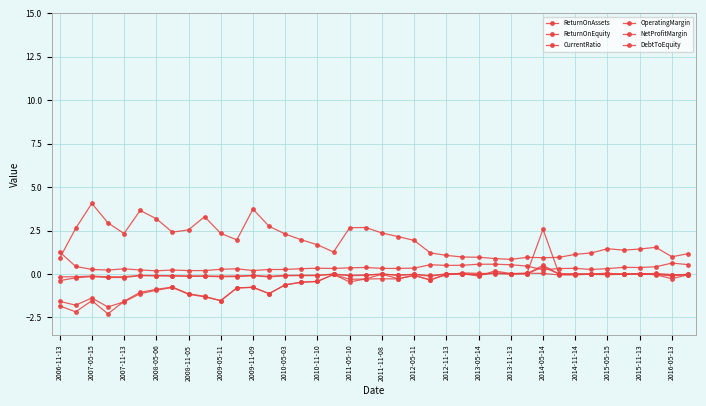

Does the chart have visible grid lines?

Yes